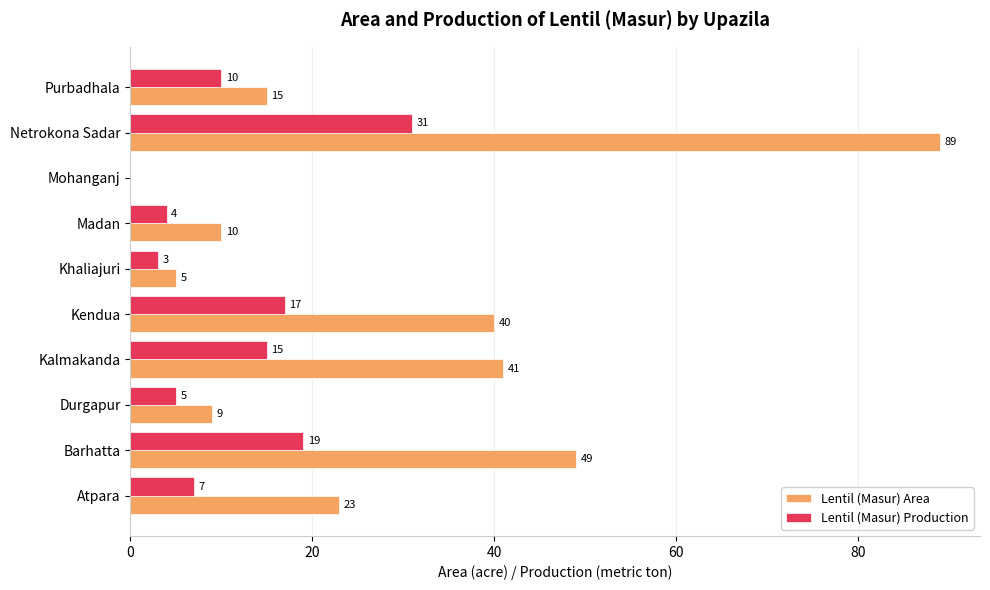

Which category has the highest value across all series?

Netrokona Sadar